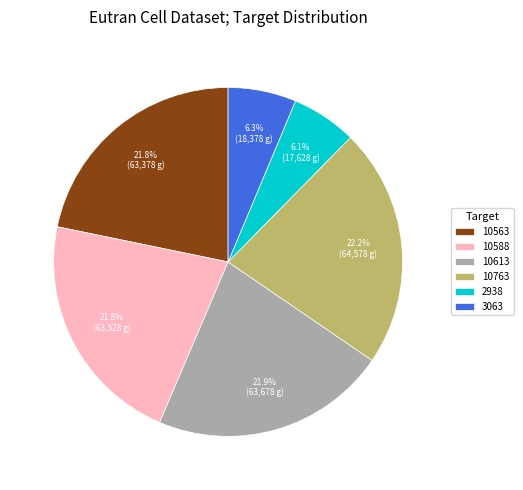

Does 10613 account for over 50% of the chart?

No